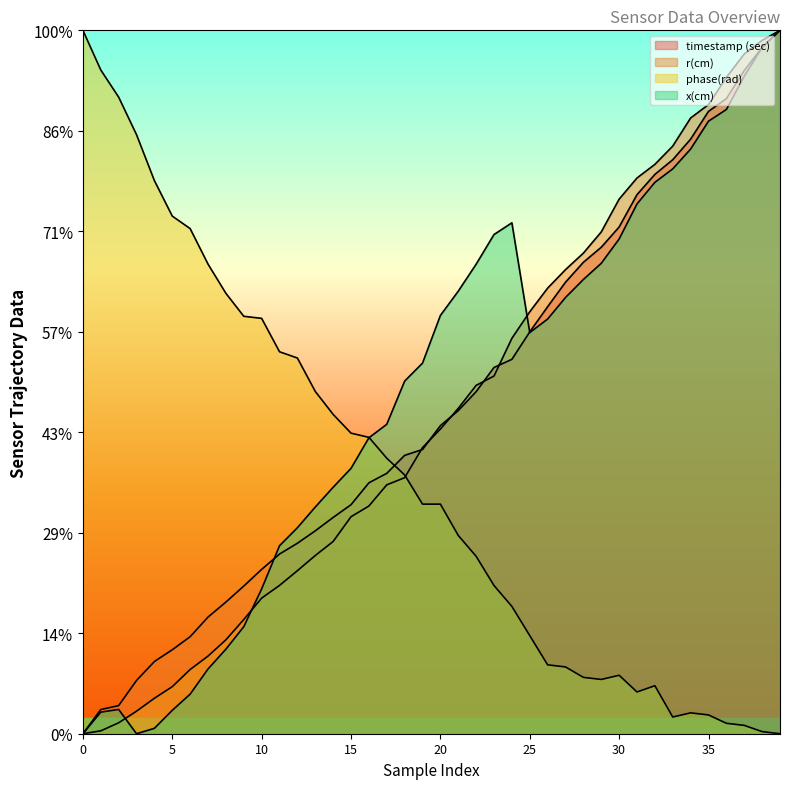

Which series has the largest range (max minus min)?

timestamp (sec)